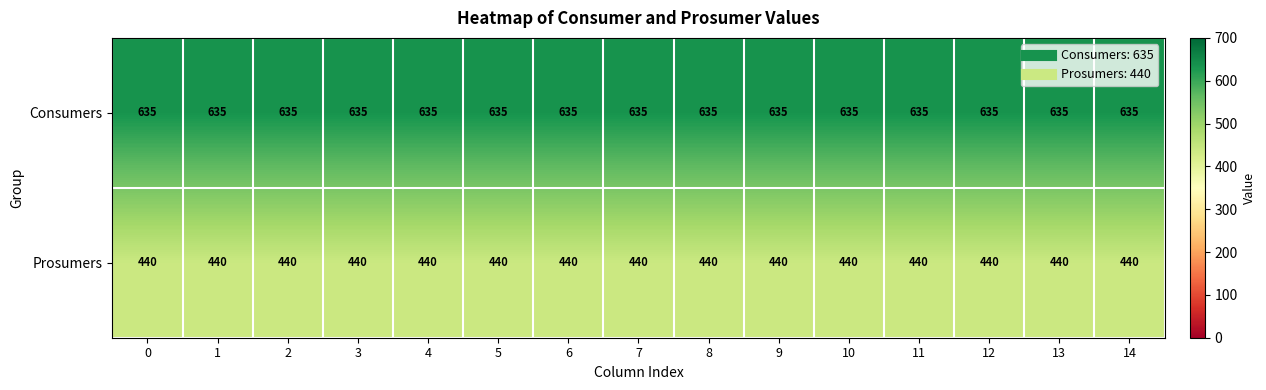

List the series in order of their peak value, lowest first.

Prosumers, Consumers